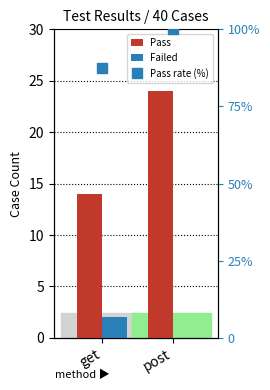

What value does the Pass series have at get?

14.0